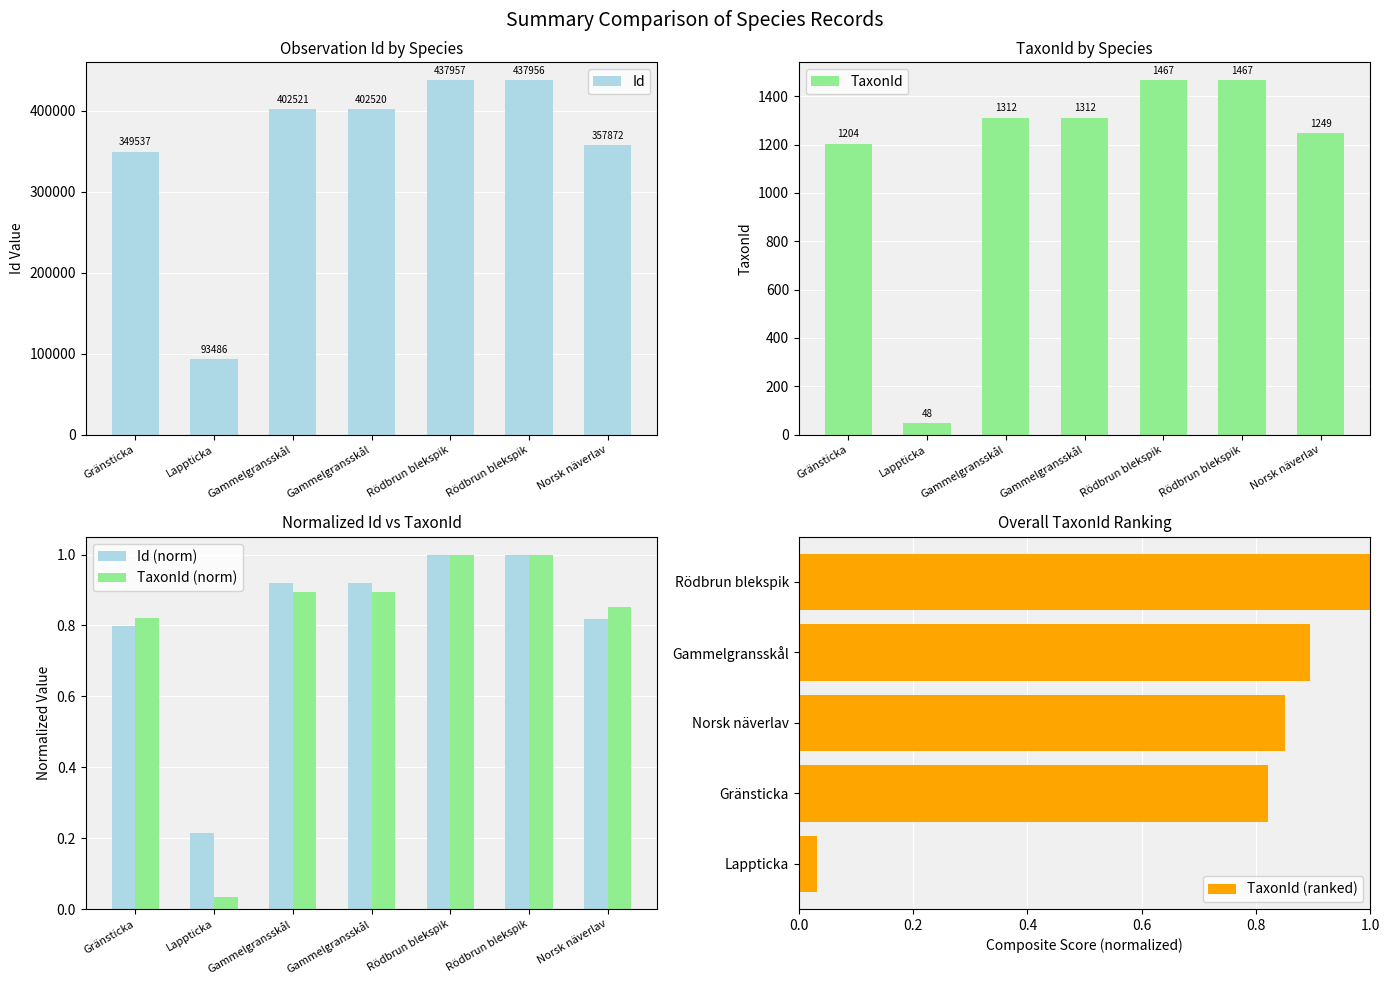

What is the lowest value of the TaxonId series?

48